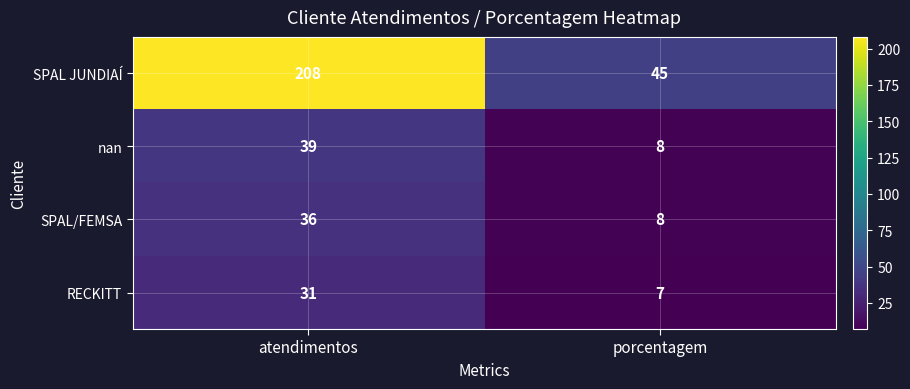

At which category is the sum across all series the highest?

atendimentos